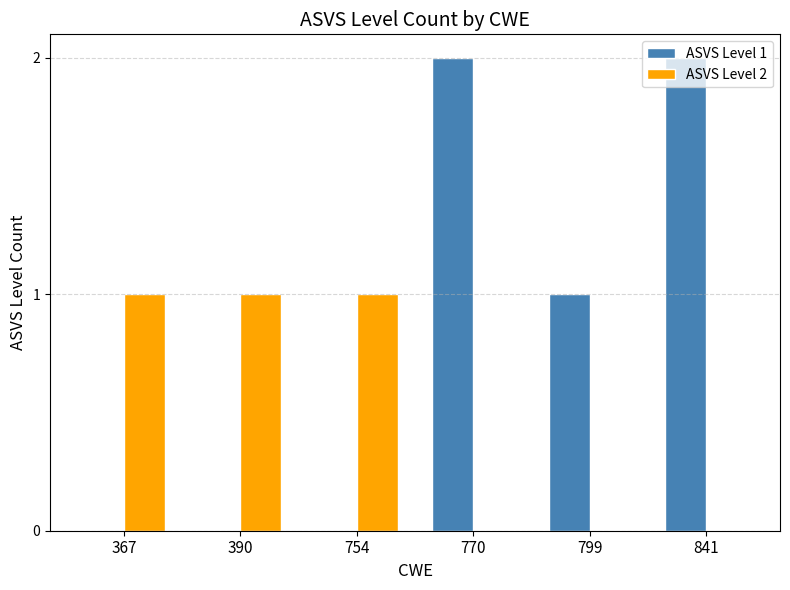

Is it true that ASVS Level 2 equals 0 at 770?

True